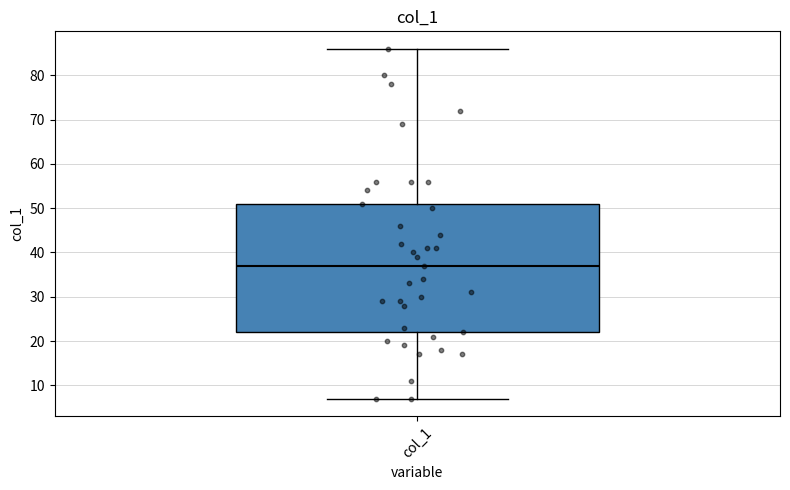

Where does the median line of the box for col_1 sit on the y-axis? The values are not printed on the chart, so give them approximately, as read against the axis.

37